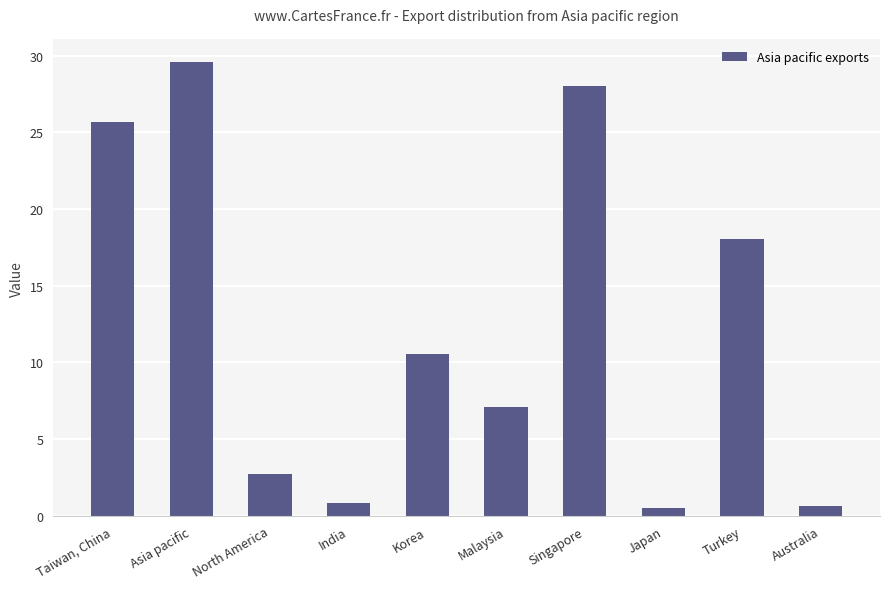

What is the value of the 3rd bar from the left?

2.8